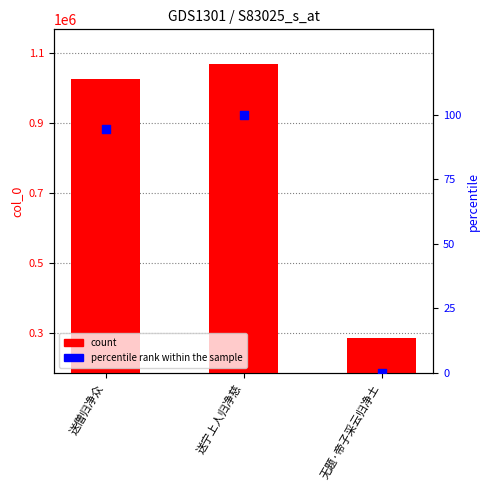

Which series has the widest spread of Y values?

col_0